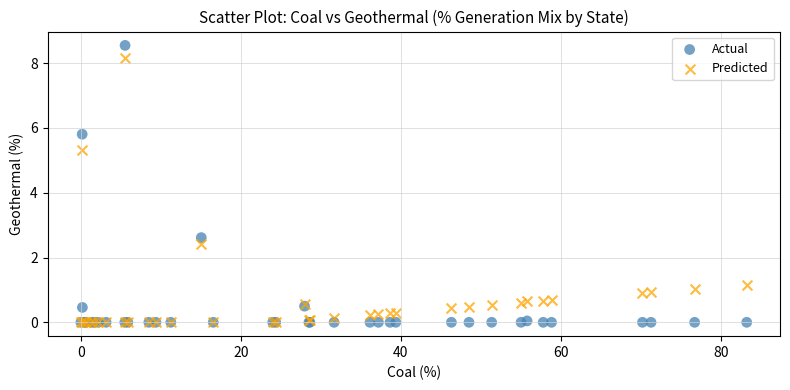

Which series has the widest spread of Y values?

Actual